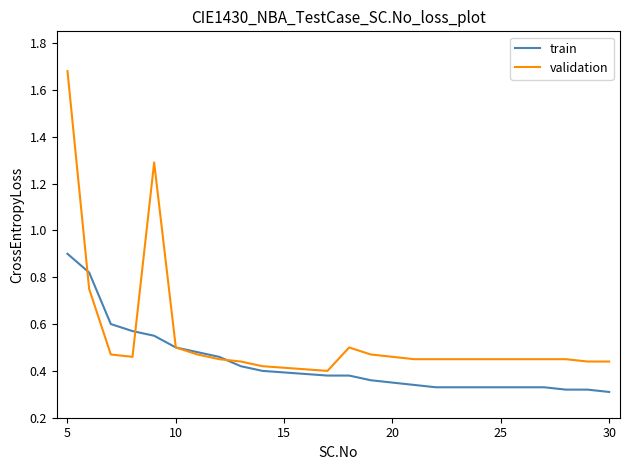

What is the highest value of the train series?

0.9